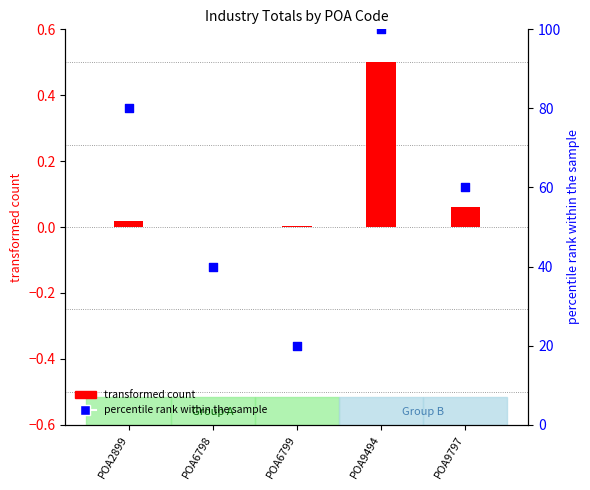

Which series has the largest Y range (max minus min)?

percentile rank within the sample